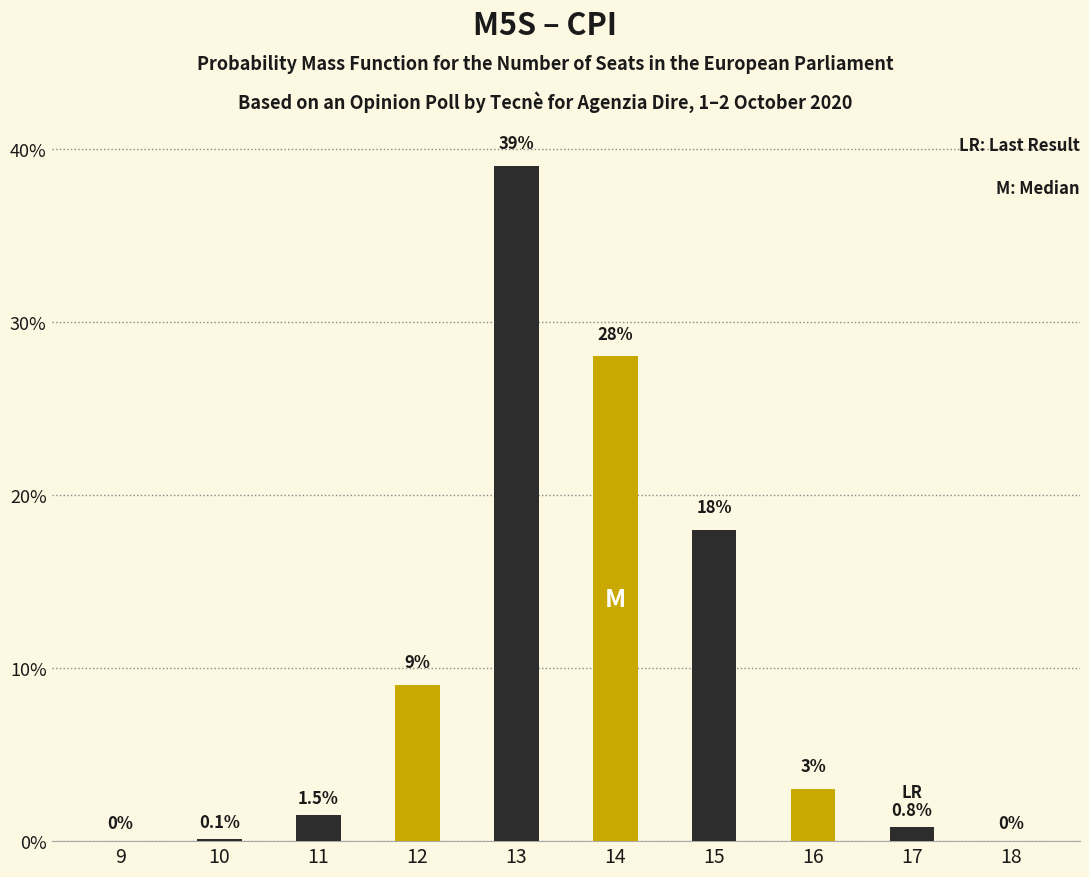

At 17, list the series in order from smallest to largest.

Gold, Dark